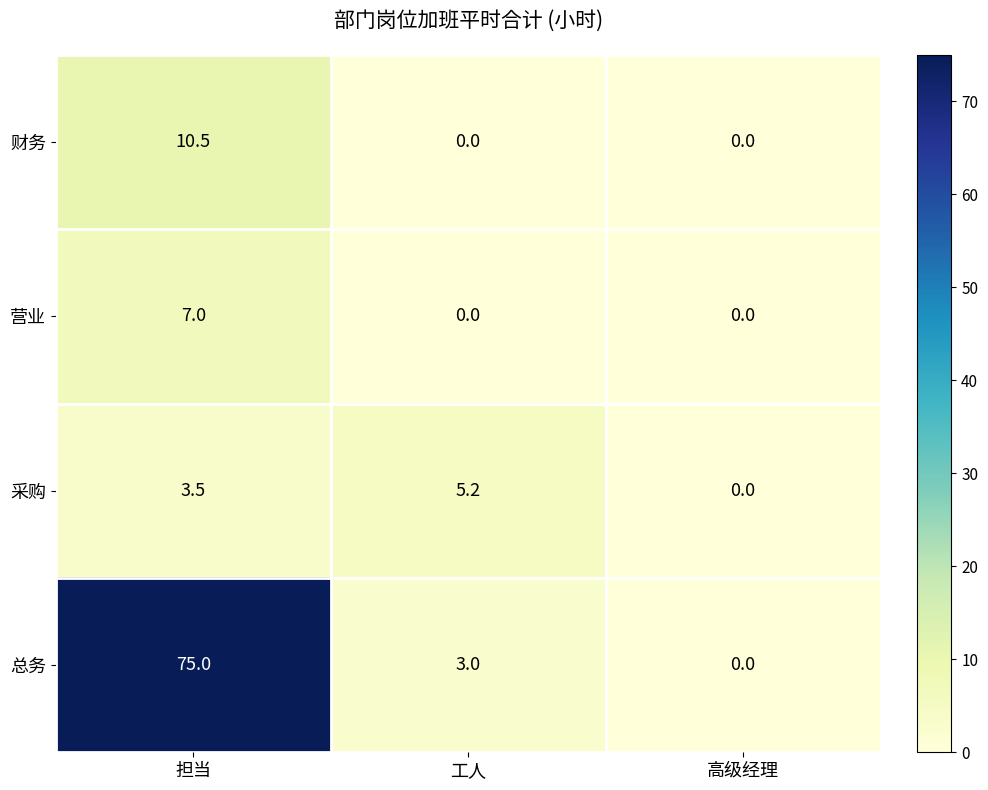

At which category is the sum across all series the highest?

担当